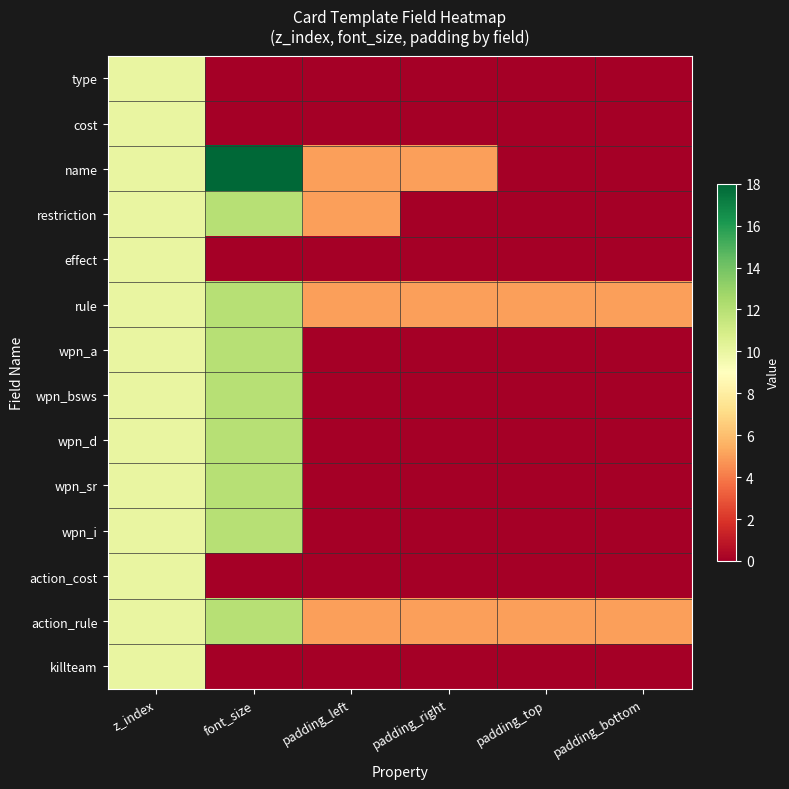

Which label corresponds to the smallest value in the chart?

font_size